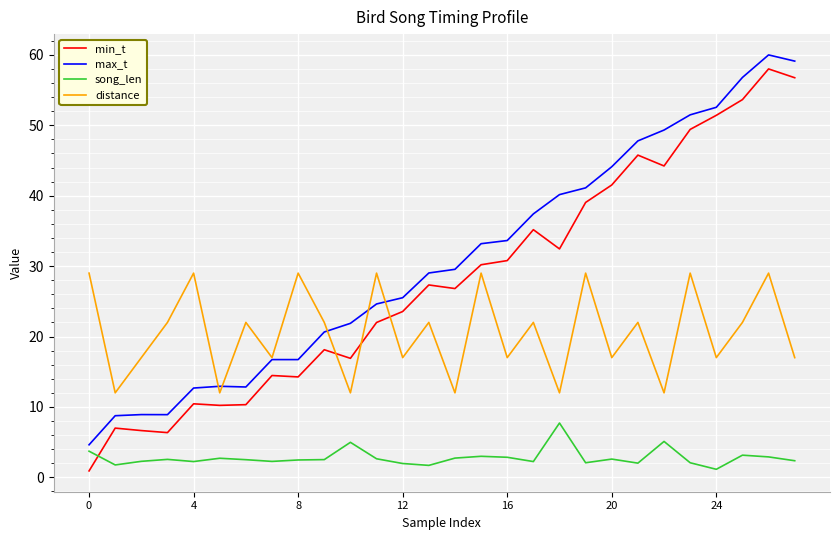

Which series has the largest total across all categories?

max_t